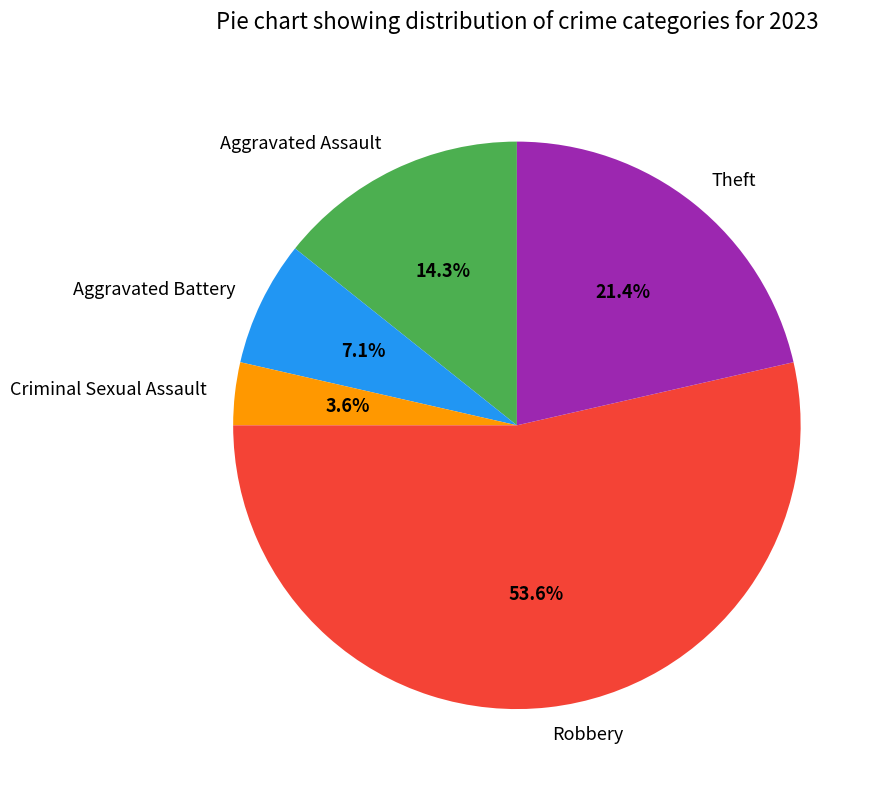

To the nearest percent, what is the difference between the Aggravated Battery and Theft slice percentages?

14%